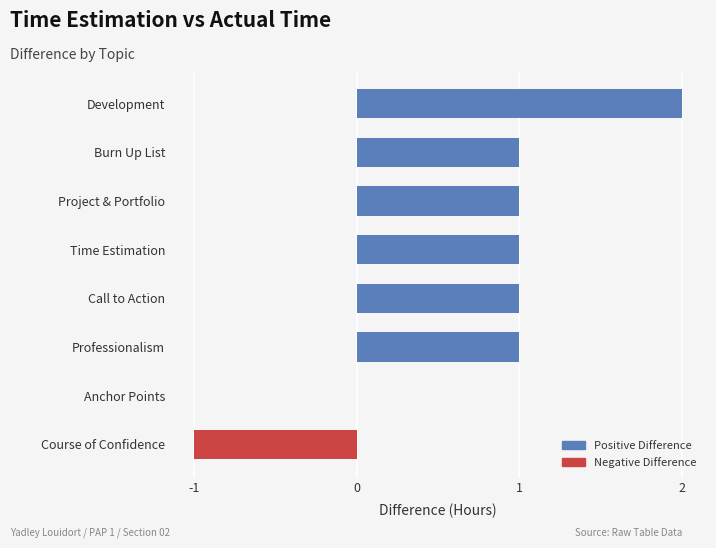

What is the sum of all values?

6